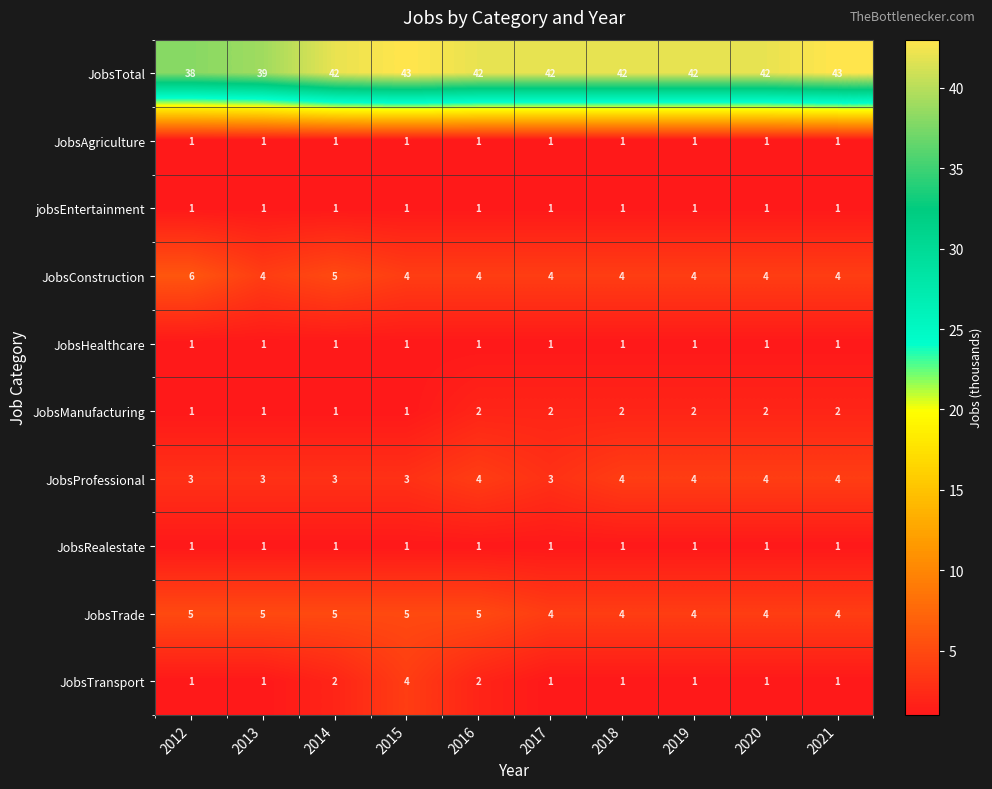

What is the spread (max minus min) of values at 2017?

41